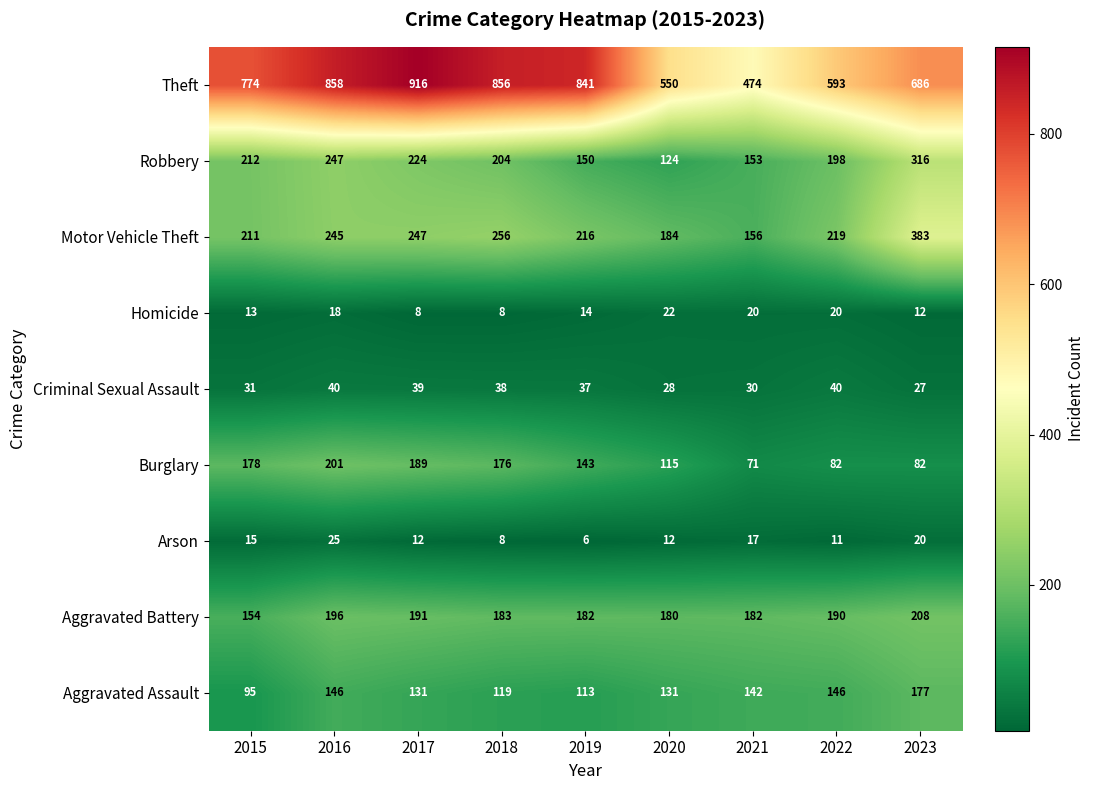

How many data points does each series have?

9